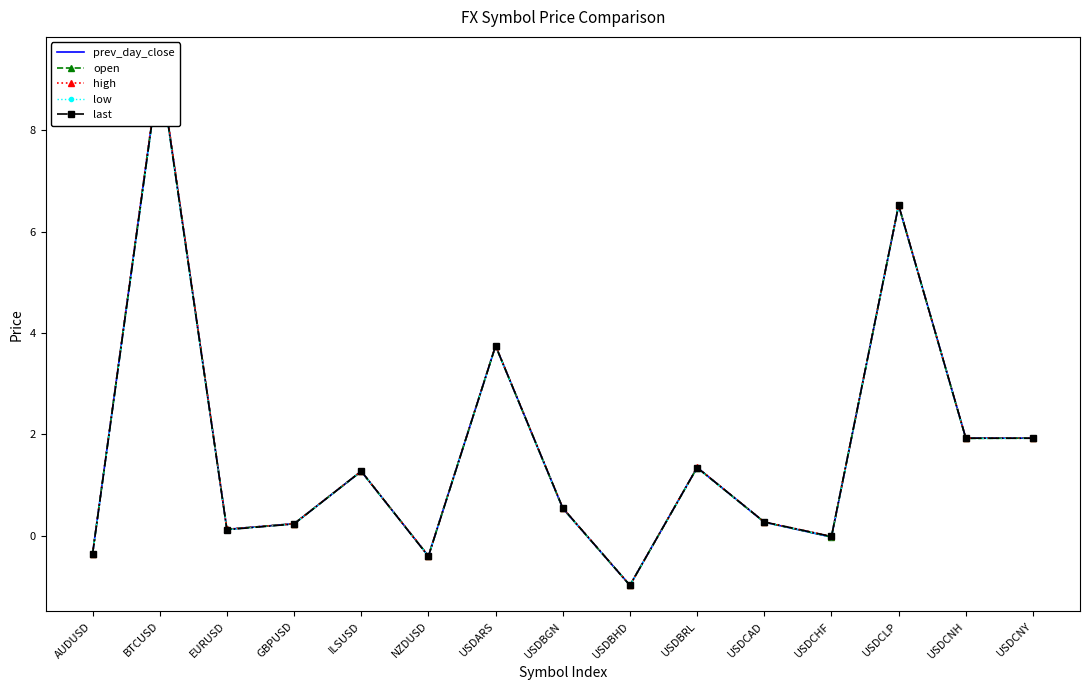

What is the sum of all open values?

25.4